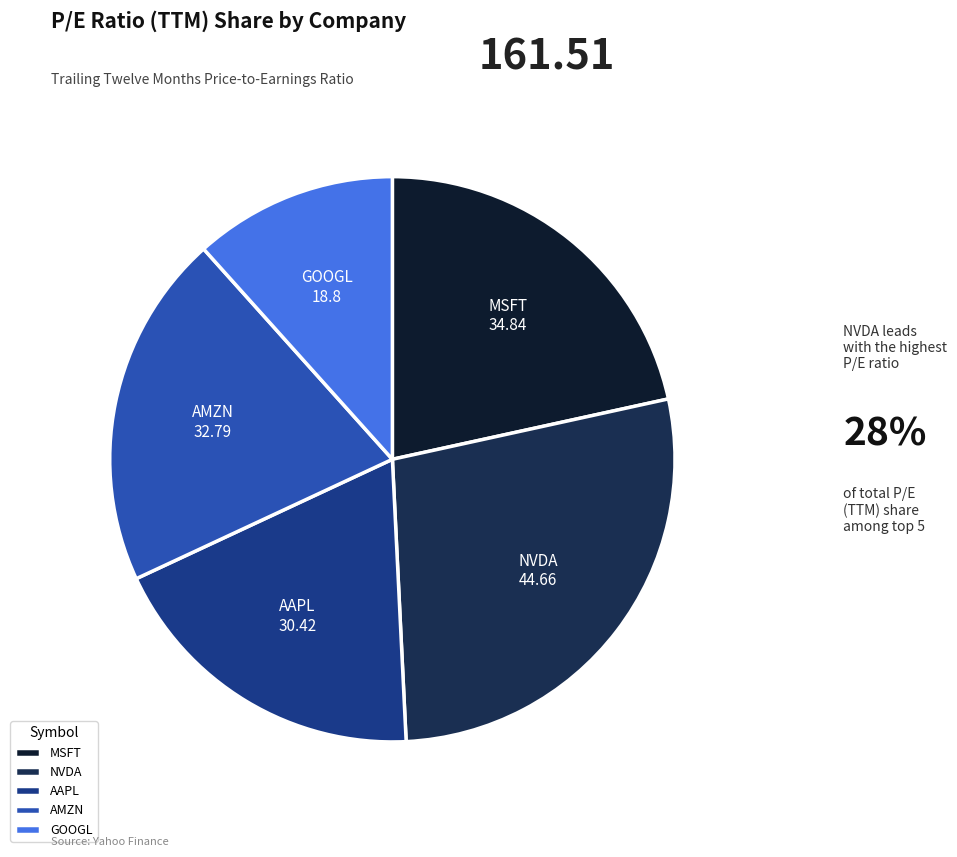

Is there a majority slice in this chart?

No